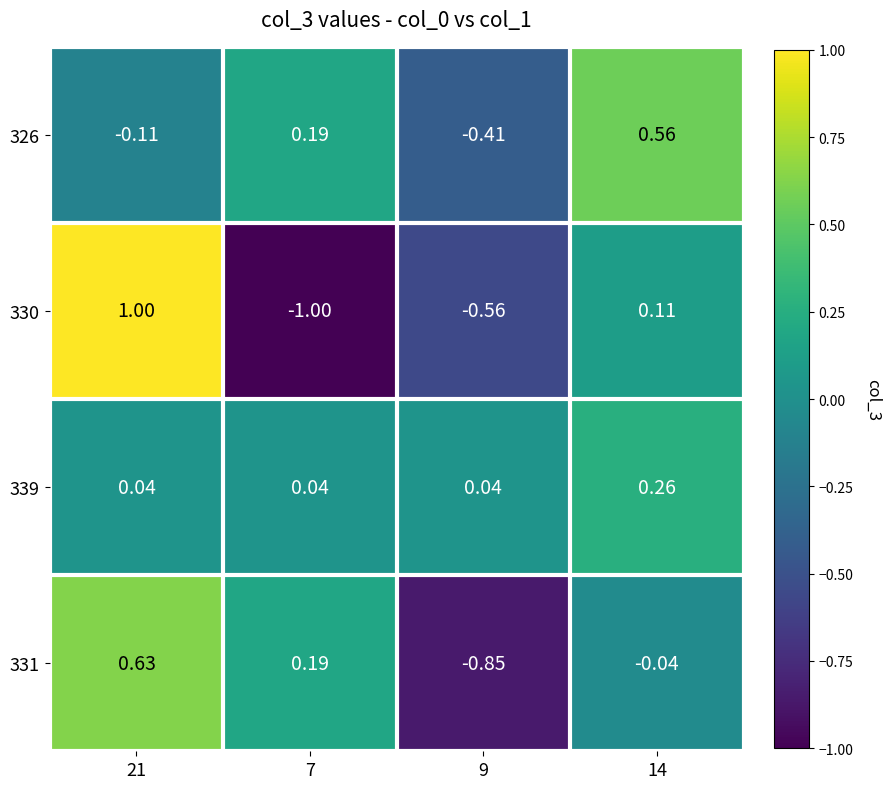

Is the value of 339 at 21 greater than the value of 326 at 9?

Yes